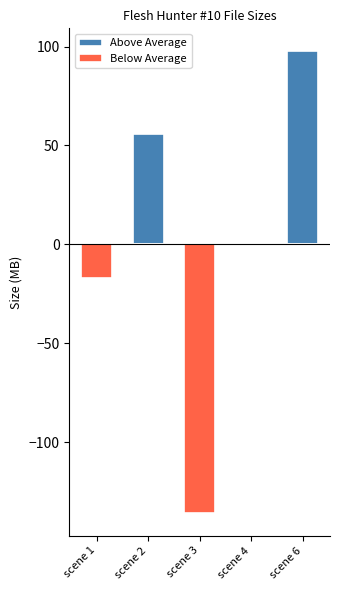

What are all the series names shown in the legend?

Above Average, Below Average